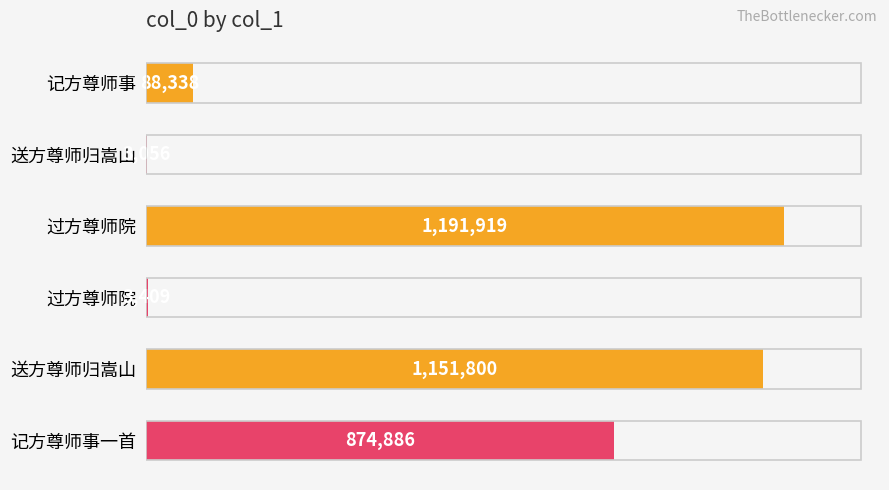

What is the average value?

552235